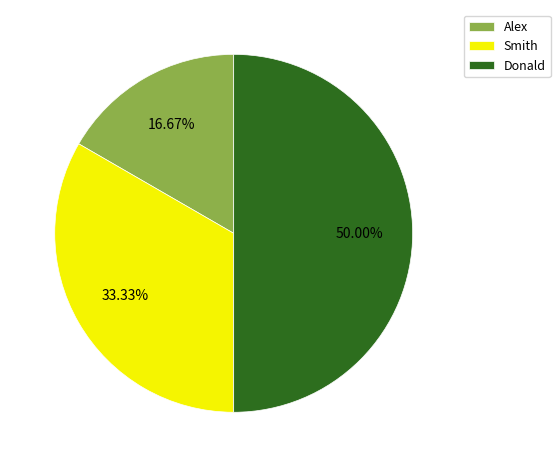

How many segments does this pie chart have?

3